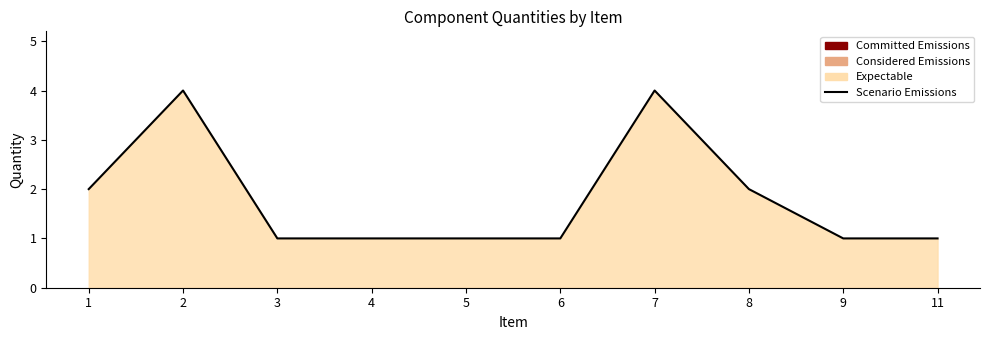

What is the minimum value shown in the chart?

1